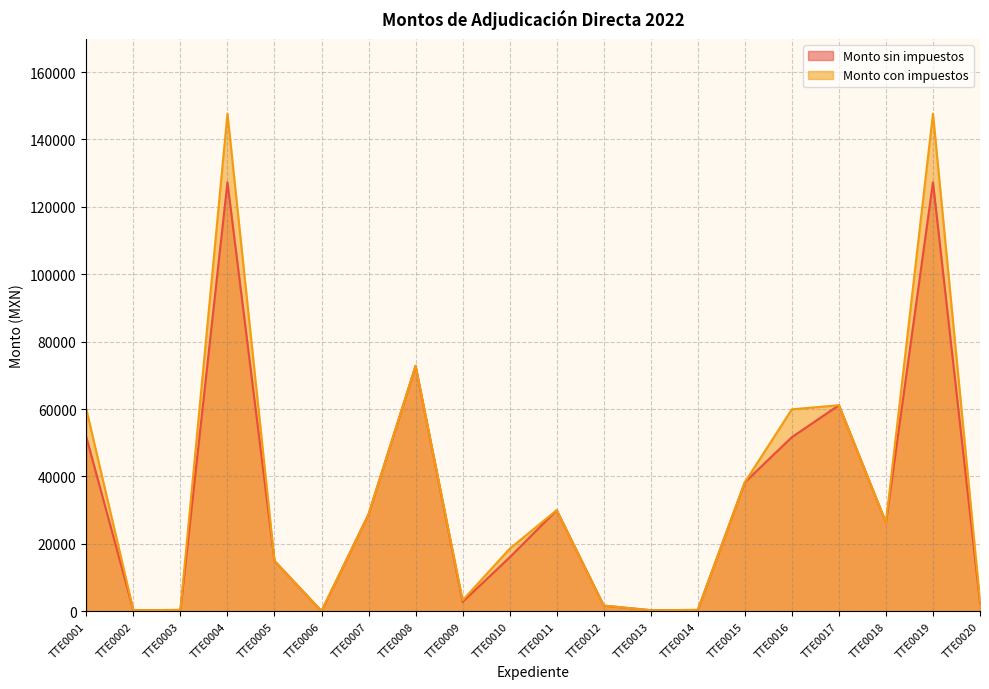

What is the difference between the Monto con impuestos values at TTE0019 and TTE0010?

129091.8